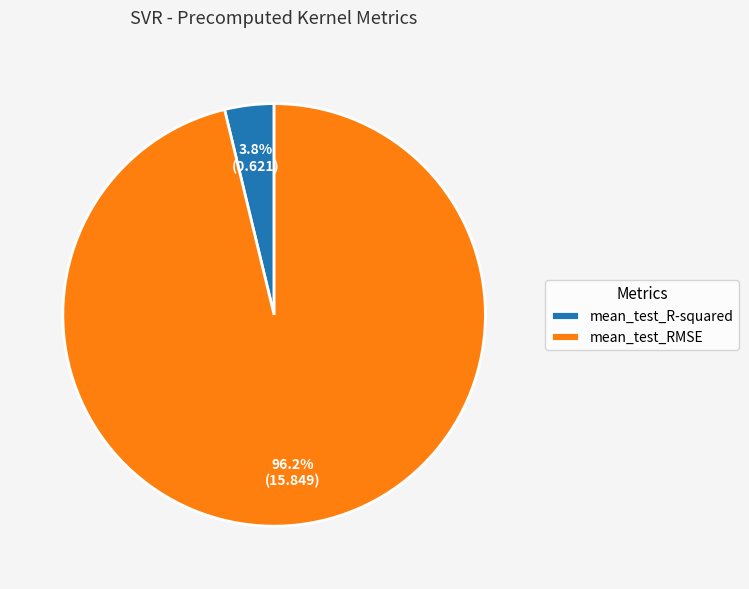

Count the number of slices in the pie.

2